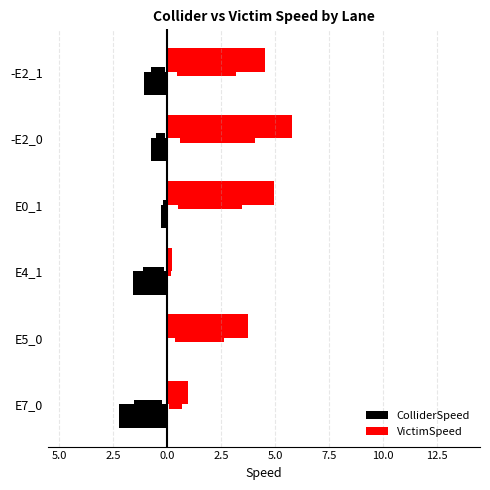

Which series has the widest spread of values?

VictimSpeed